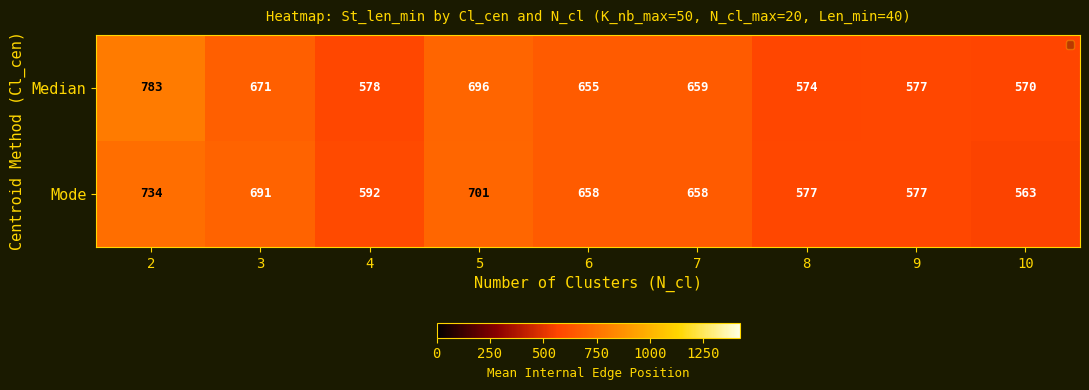

Reading right to left, what are all the values shown in this chart?

Median: 10=570	9=577	8=574	7=659	6=655	5=696	4=578	3=671	2=783
Mode: 10=563	9=577	8=577	7=658	6=658	5=701	4=592	3=691	2=734